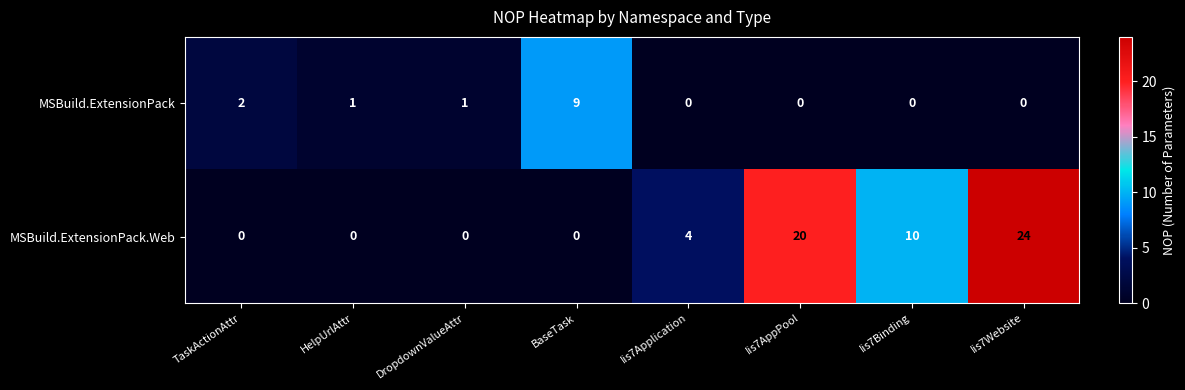

At which category is the sum across all series the highest?

Iis7Website